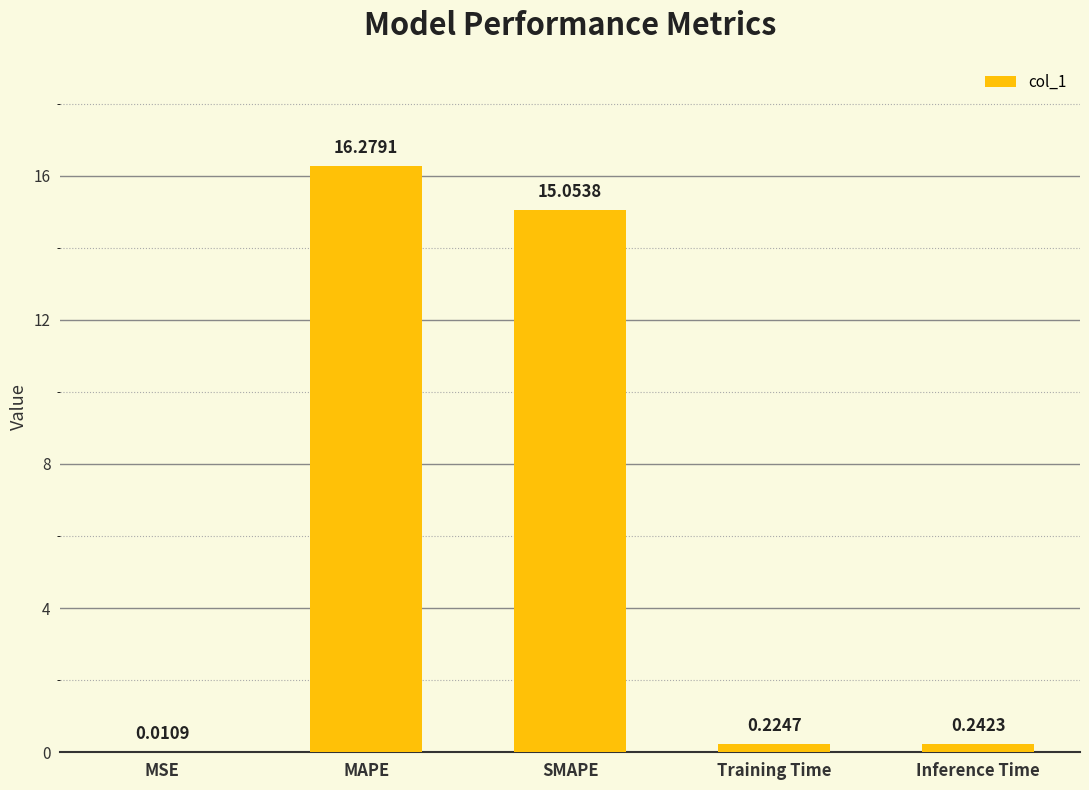

True or false: the data shows 16.3 at MAPE.

True